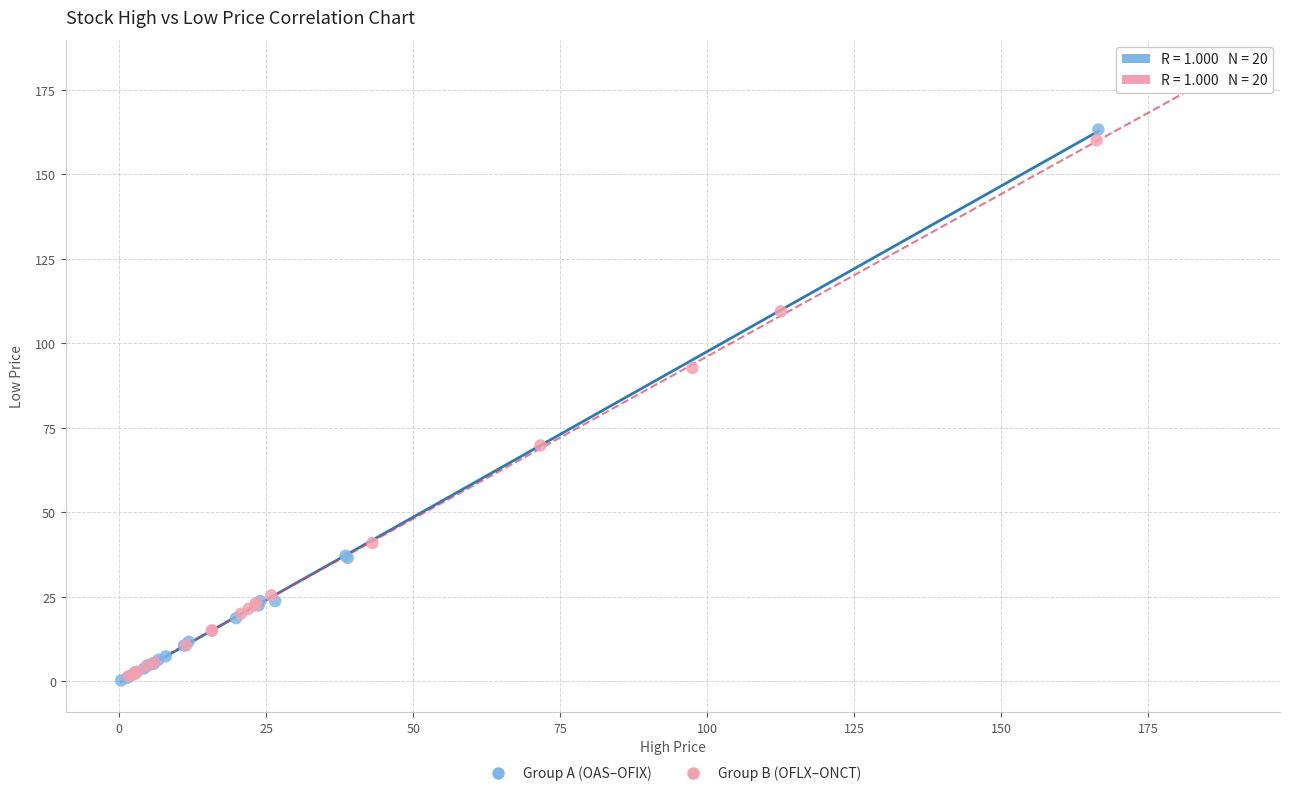

Which series contains the highest Y value?

Group B (OFLX–ONCT)